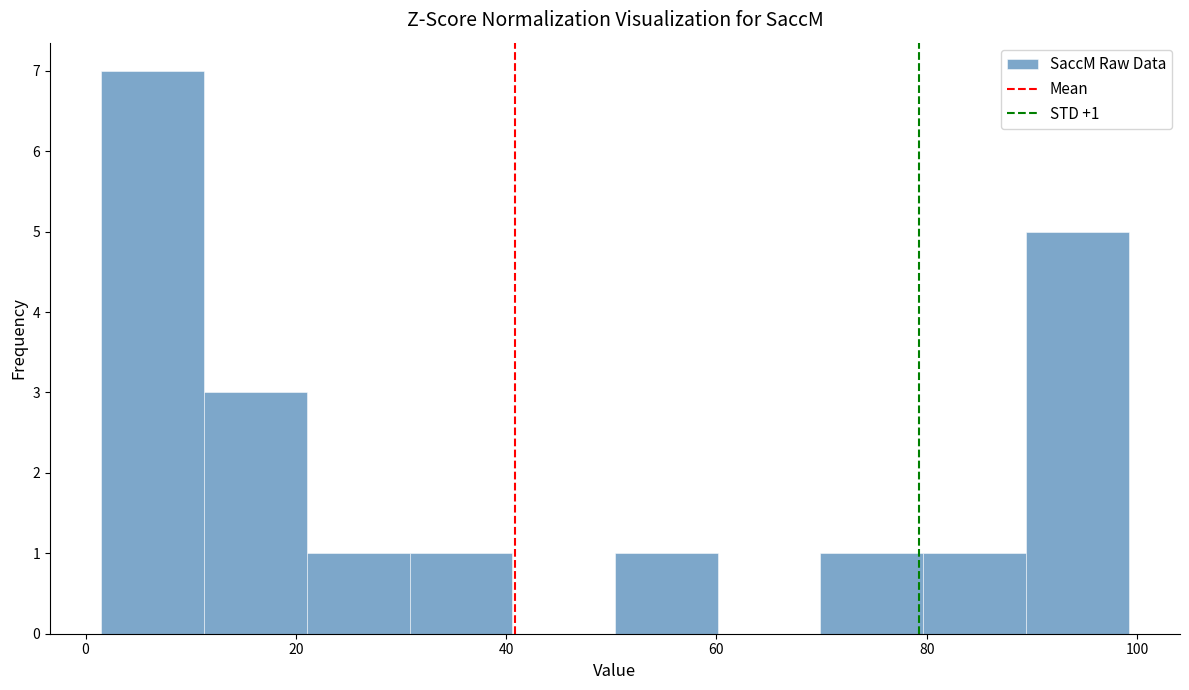

Over which range of the x-axis is the bar tallest?

2 to 12